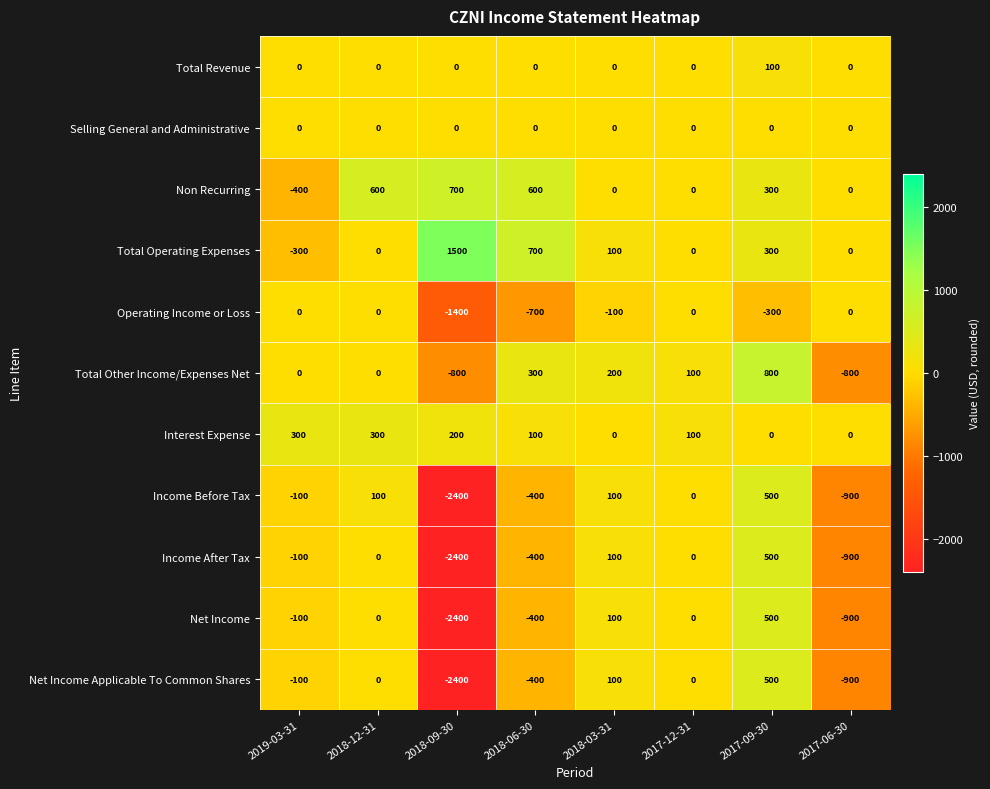

What is the spread (max minus min) of values at 2018-06-30?

1400